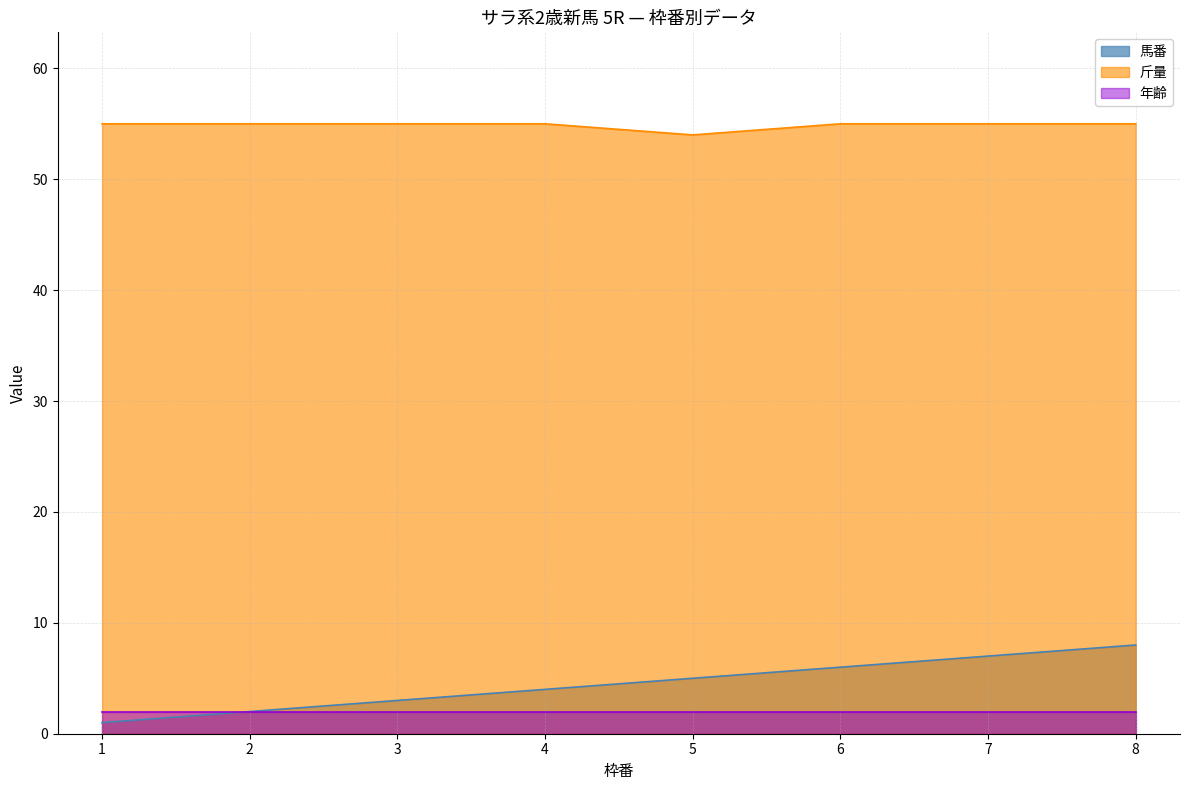

Between 8 and 3, which is larger?

8